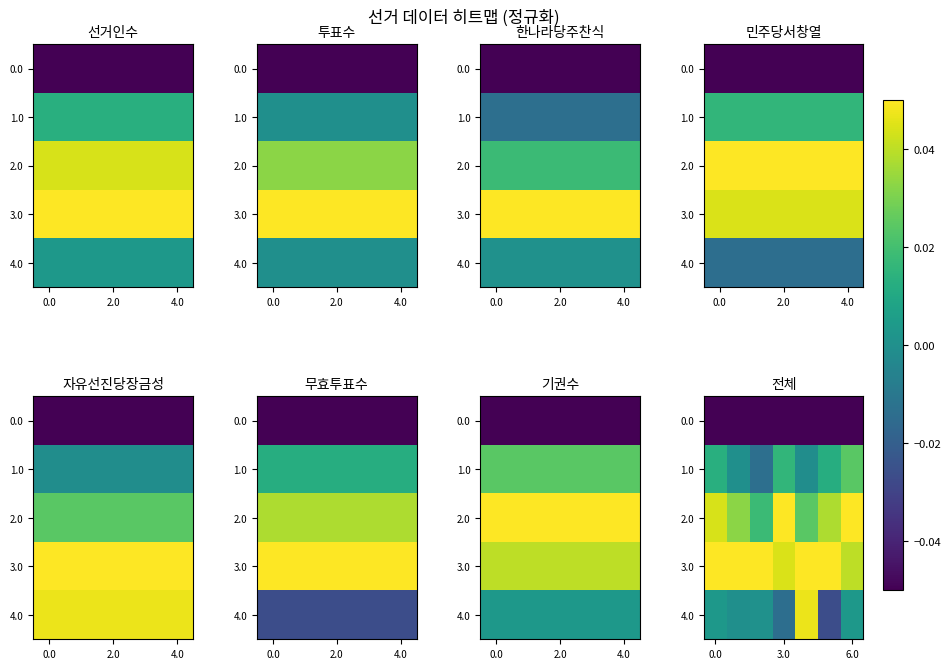

What is the difference between the highest and lowest values at 3?

0.1